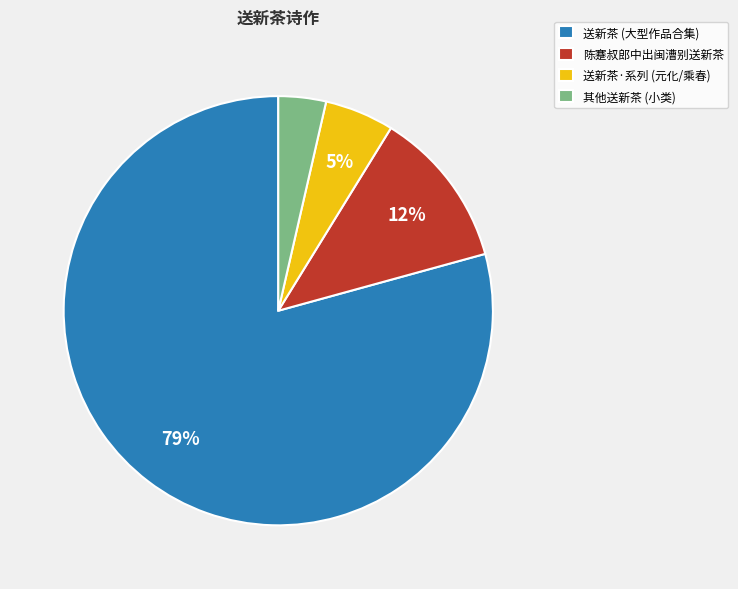

Rank the categories by value from highest to lowest.

送新茶 (大型作品合集), 陈蹇叔郎中出闽漕别送新茶, 送新茶·系列 (元化/乘春), 其他送新茶 (小类)